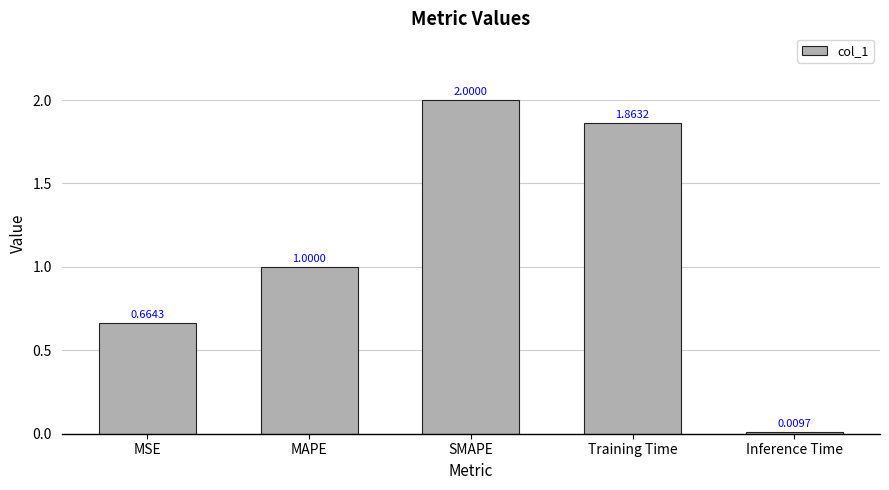

At which label is the value closest to 1?

MAPE